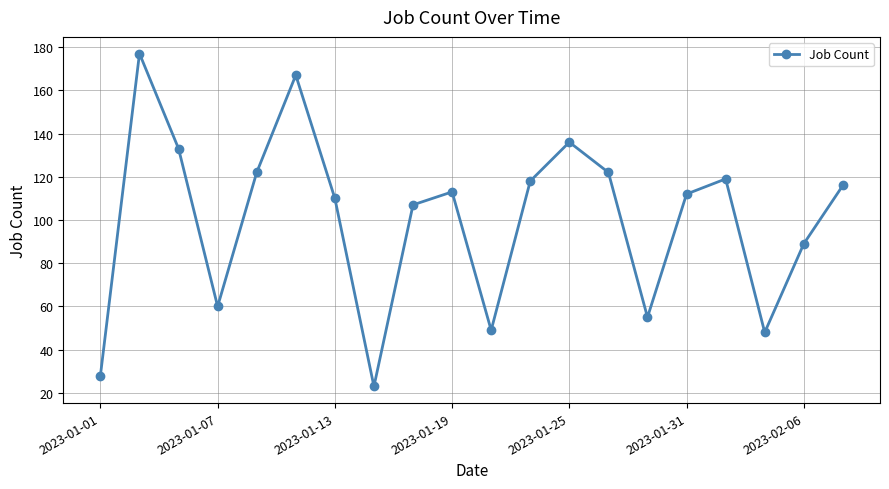

How many points are lower than both their immediate neighbors (excluding endpoints)?

5